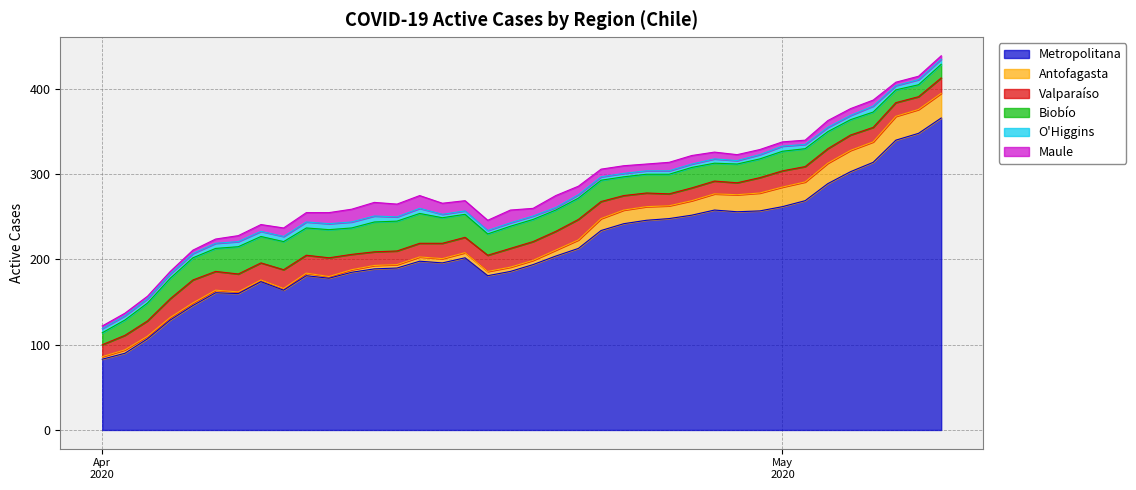

Rank the series by their maximum value, from highest to lowest.

Metropolitana, Biobío, Antofagasta, Valparaíso, Maule, O'Higgins